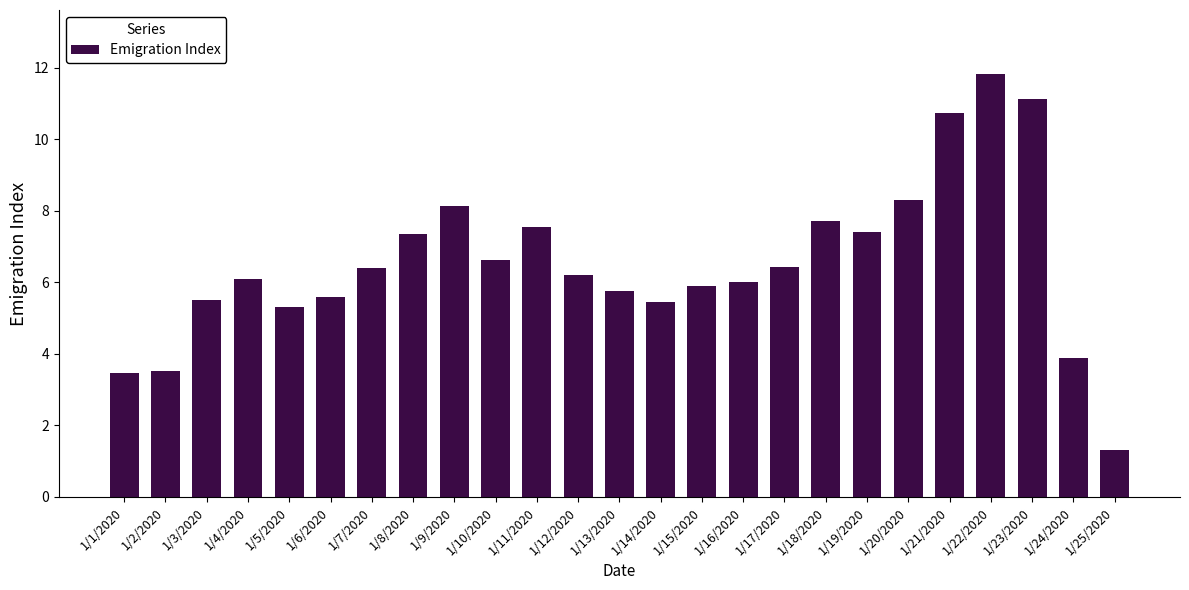

Is it true that the value at 1/22/2020 is 11.8?

True